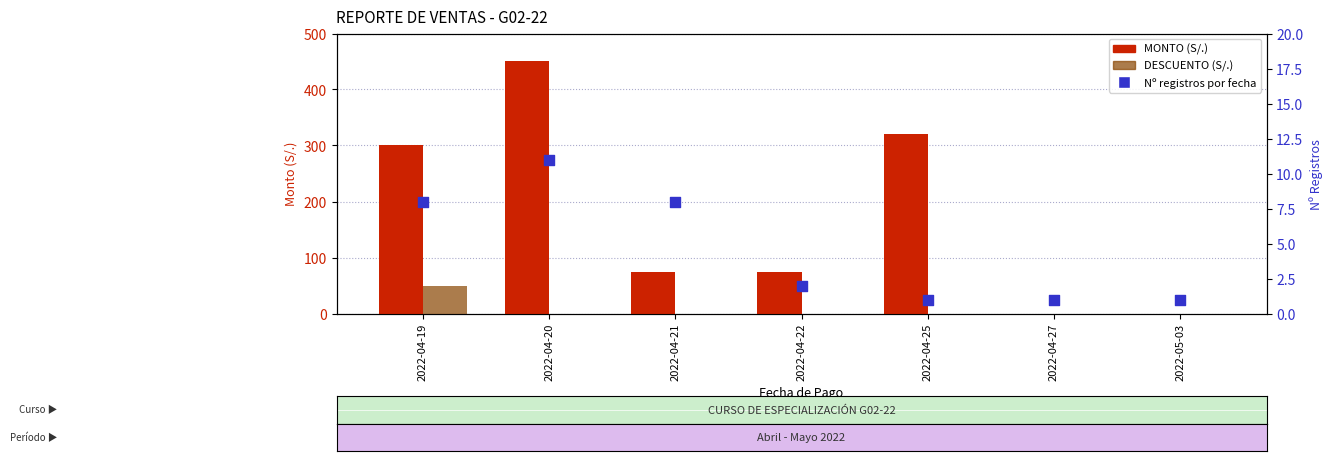

Is the value of MONTO at 2022-05-03 greater than the value of Nº registros por fecha at 2022-04-19?

No